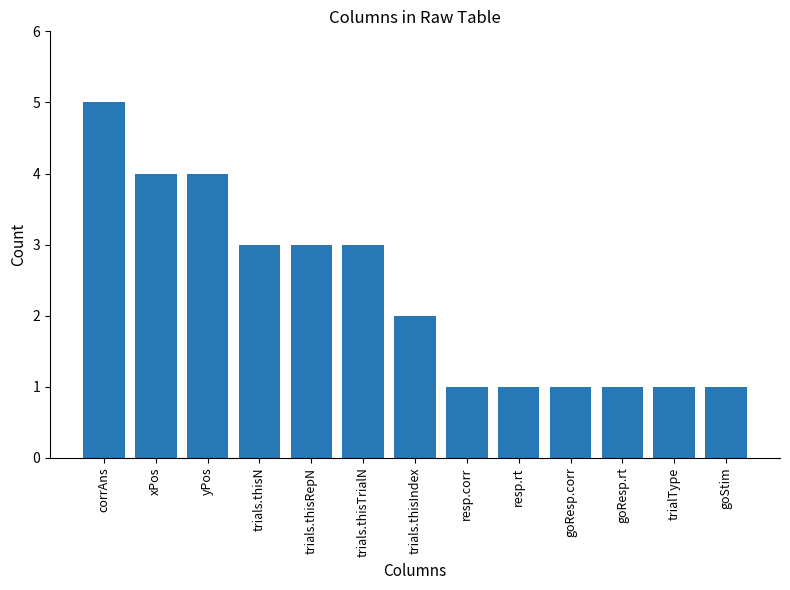

What is the sum of all values?

30